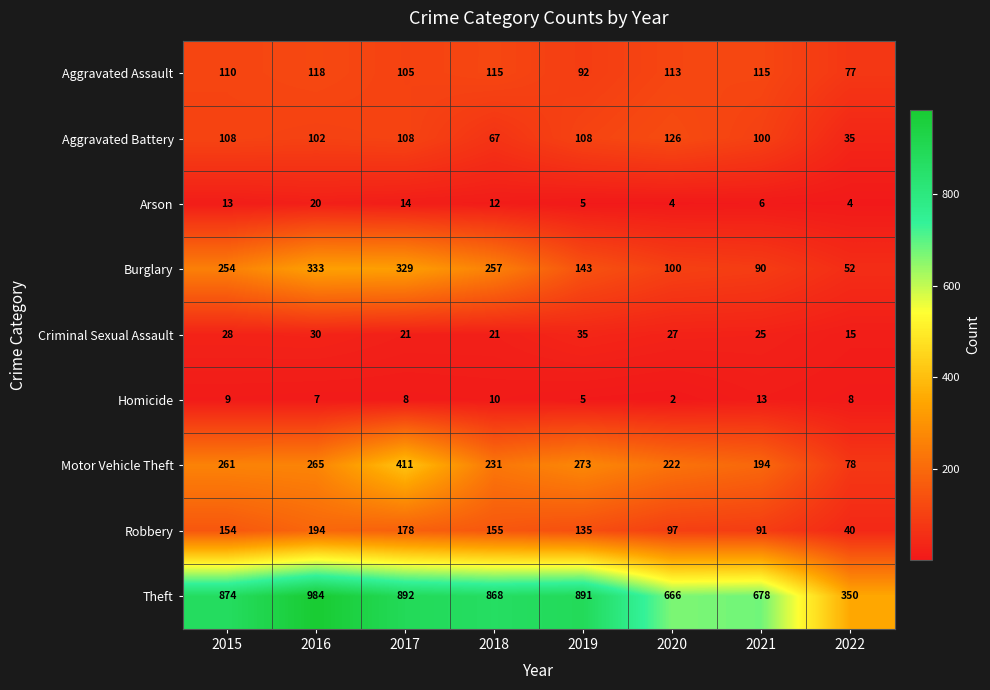

What is the average value of the Motor Vehicle Theft series?

242